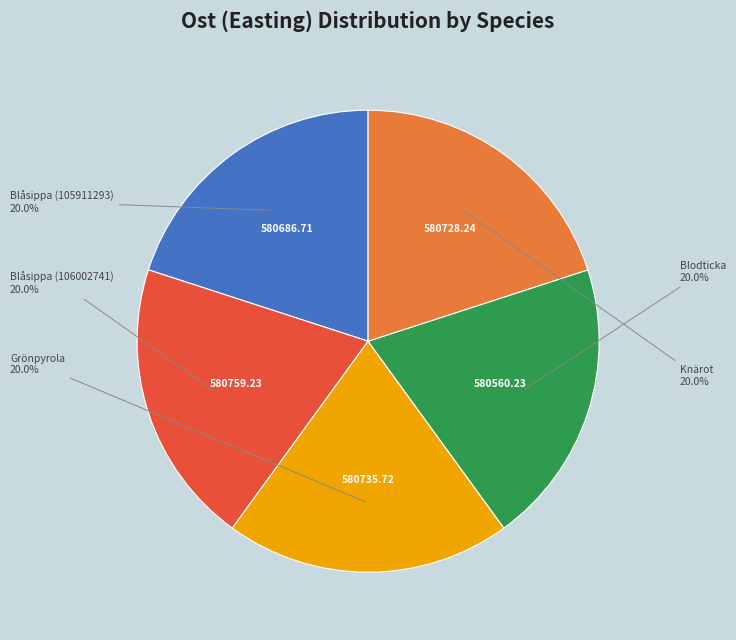

To the nearest percent, what is the average slice percentage?

20%